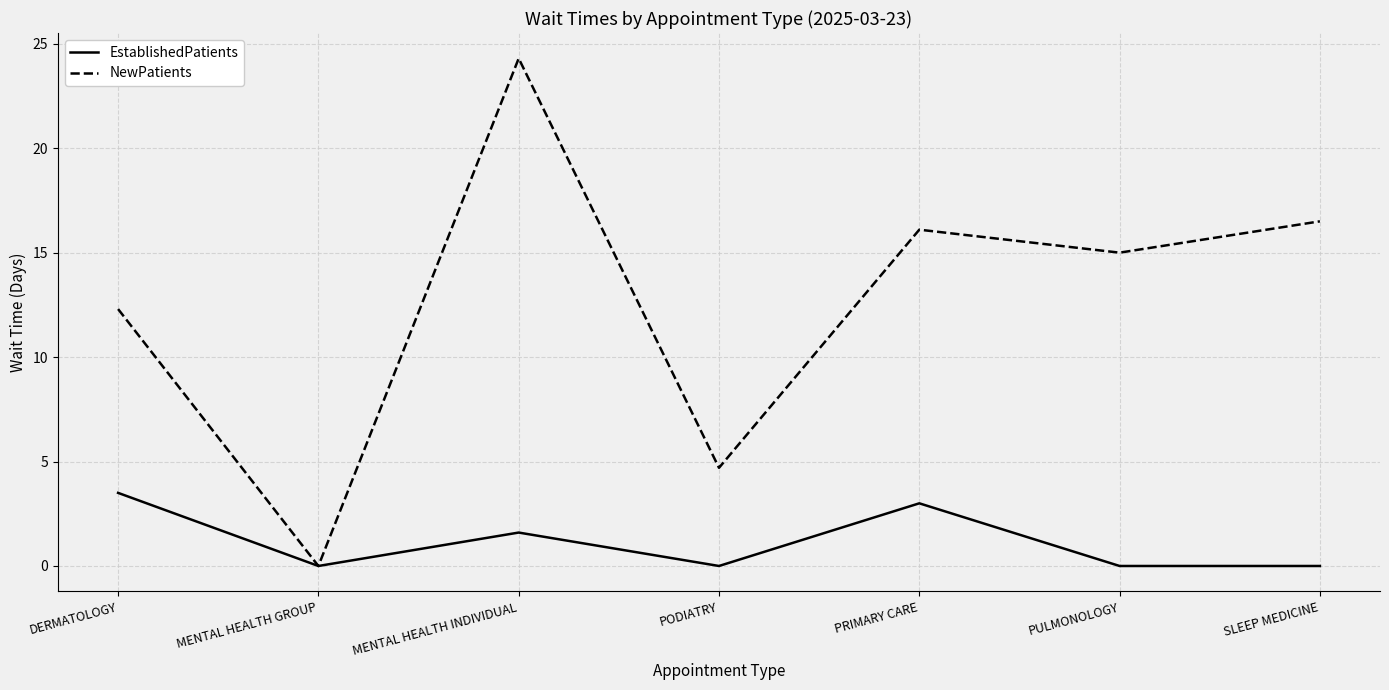

What is the difference between the second highest and minimum values in the NewPatients series?

16.5